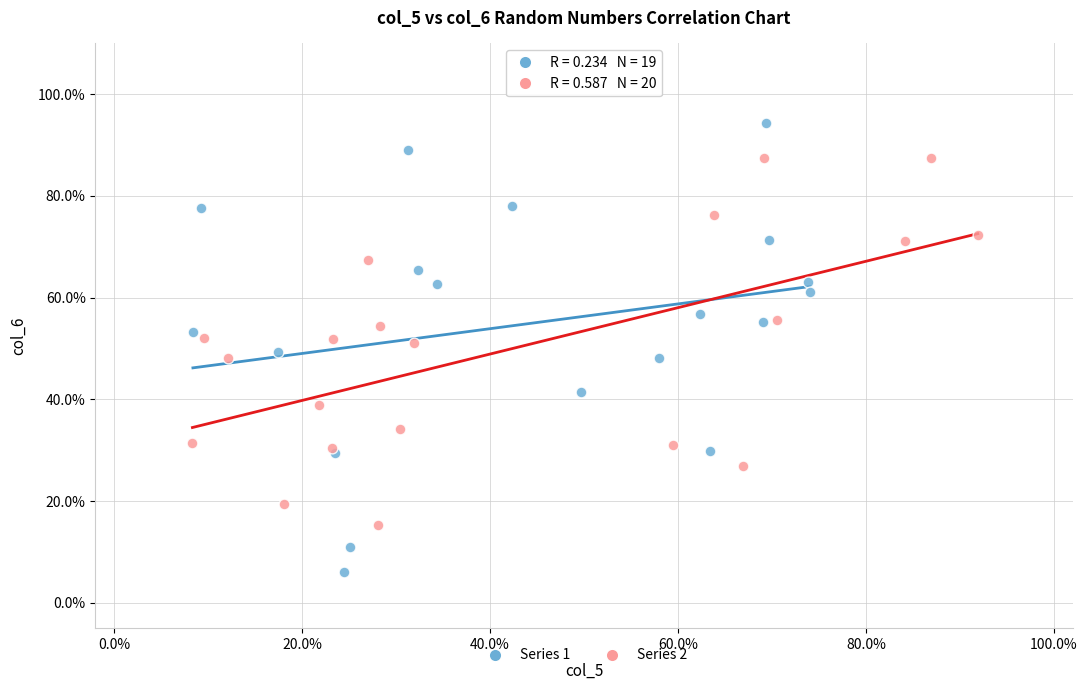

What are all the series names shown in the legend?

Series 1, Series 2